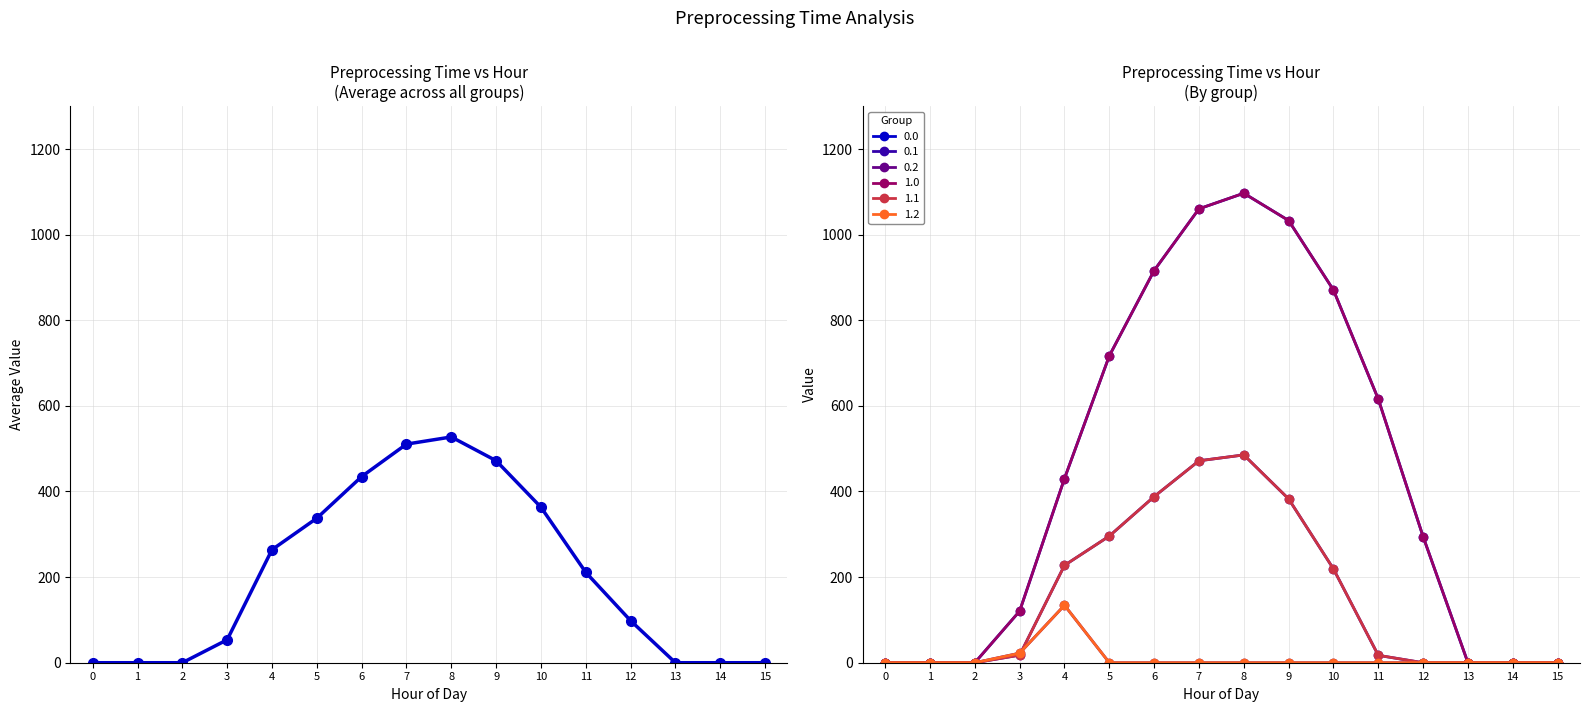

The value at 7 is 129.6. True or false?

False